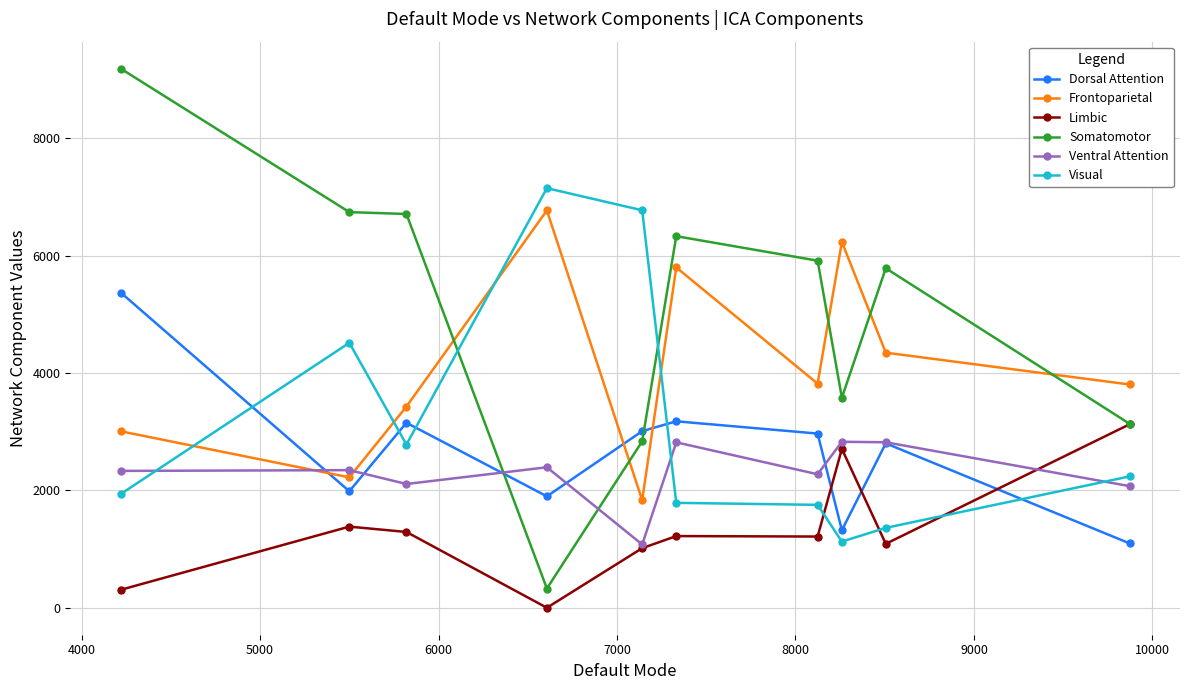

How many times do Somatomotor and Frontoparietal cross each other?

5